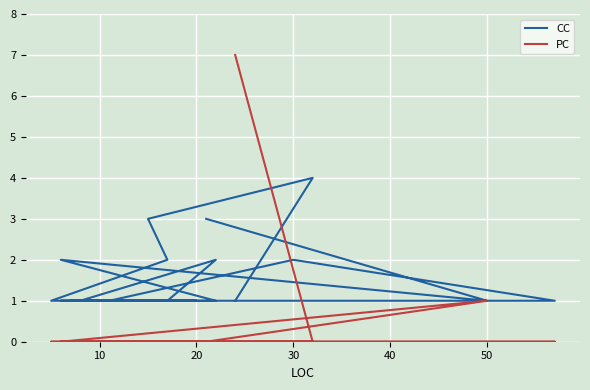

At how many categories does at least one series exceed 1?

9